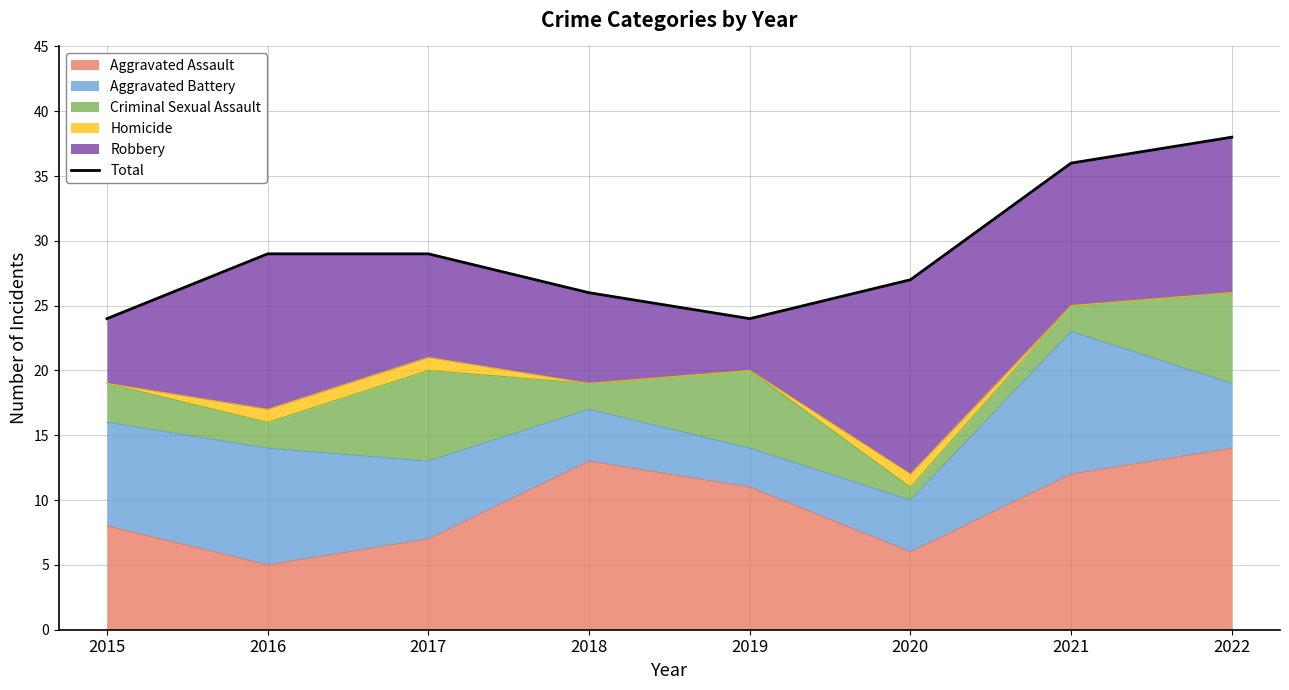

Between 2020 and 2022, which is larger?

2022